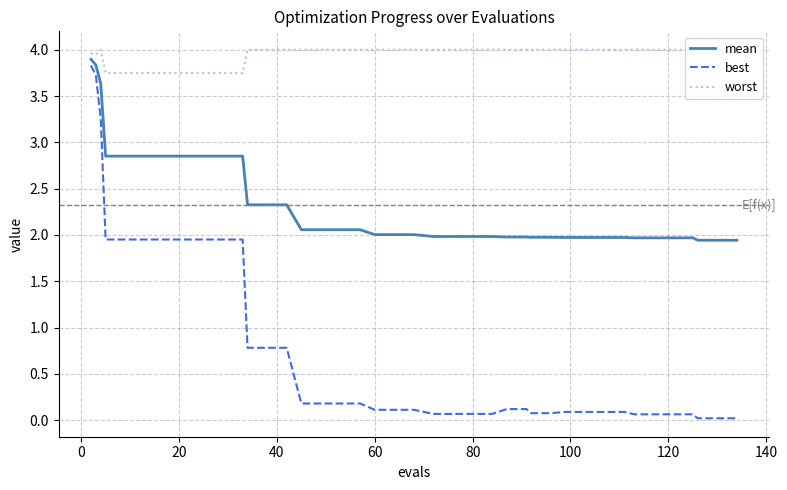

Which series has the widest spread of values?

best